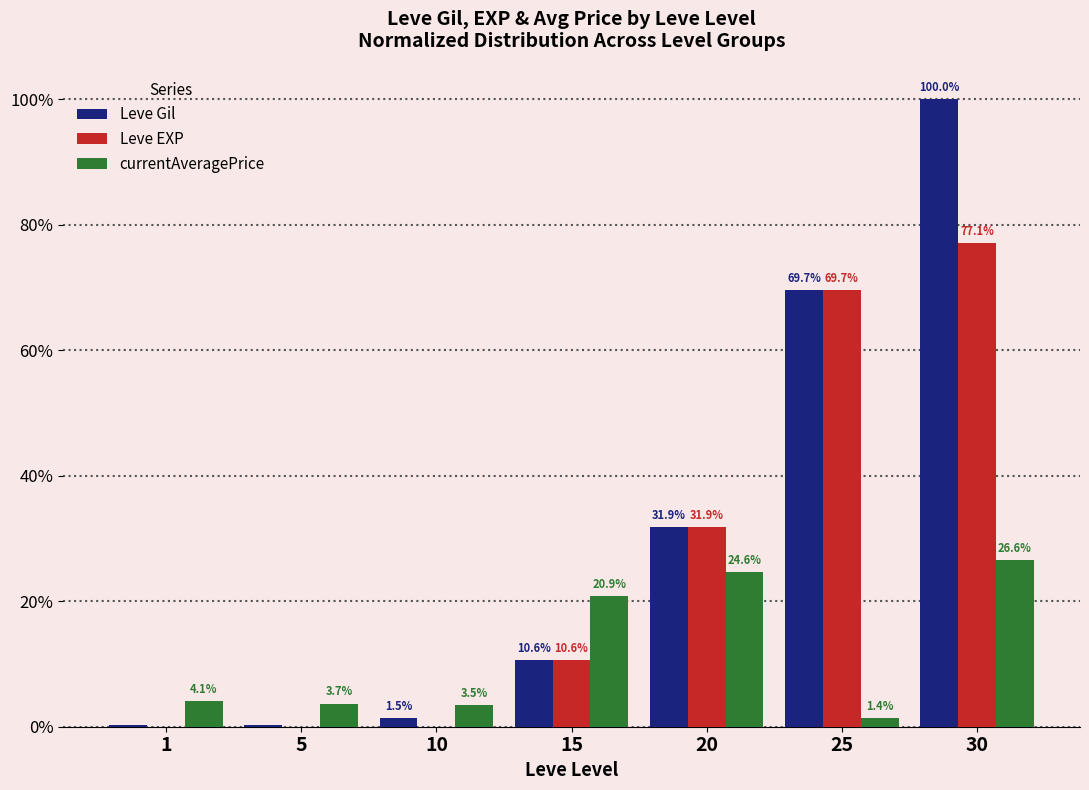

Which series has the widest spread of values?

Leve Gil